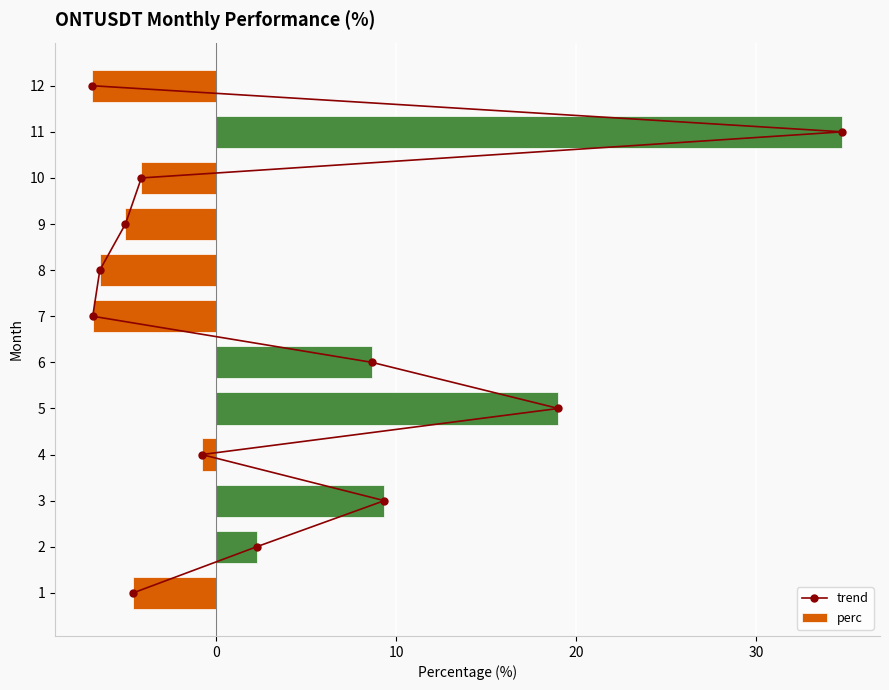

How many data points in perc are less than 0?

7